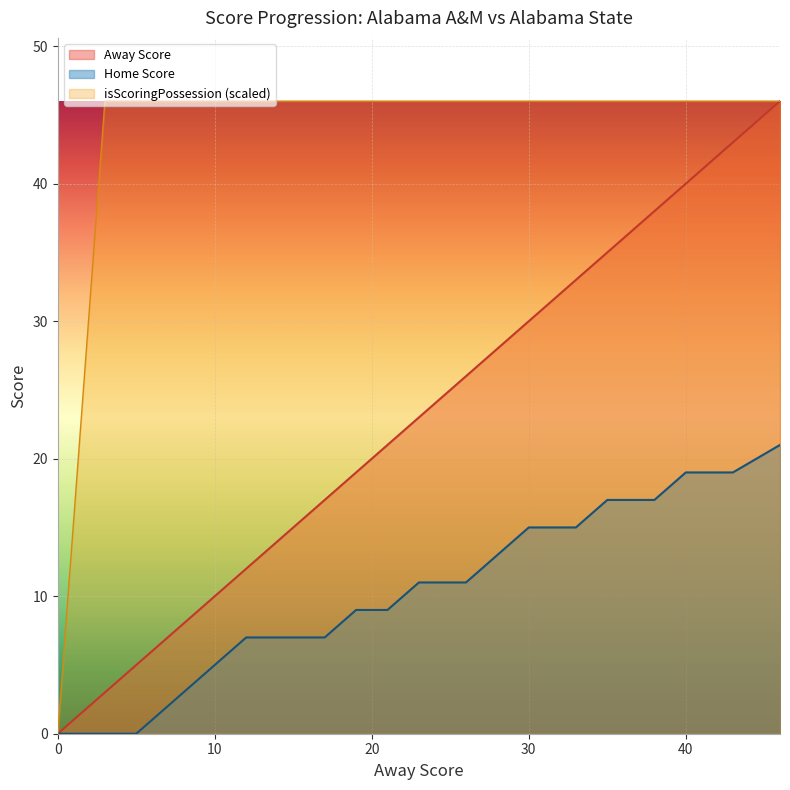

Which category has the highest value across all series?

46